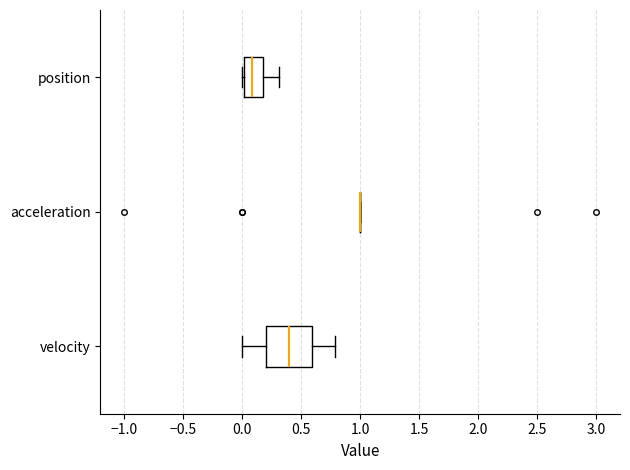

Reading bottom to top, read every box against the x-axis: the position of its median line, the range the box covers, and the ends of its whiskers. The values are not printed on the chart, so give them approximately, as read against the axis.

velocity: median 0.4, box 0.2 to 0.6, whiskers 0.0 to 0.8
acceleration: box collapsed to a line at 1.0, whiskers 1.0 to 1.0
position: median 0.1, box 0.0 to 0.2, whiskers 0.0 (just left of the box's left edge) to 0.3